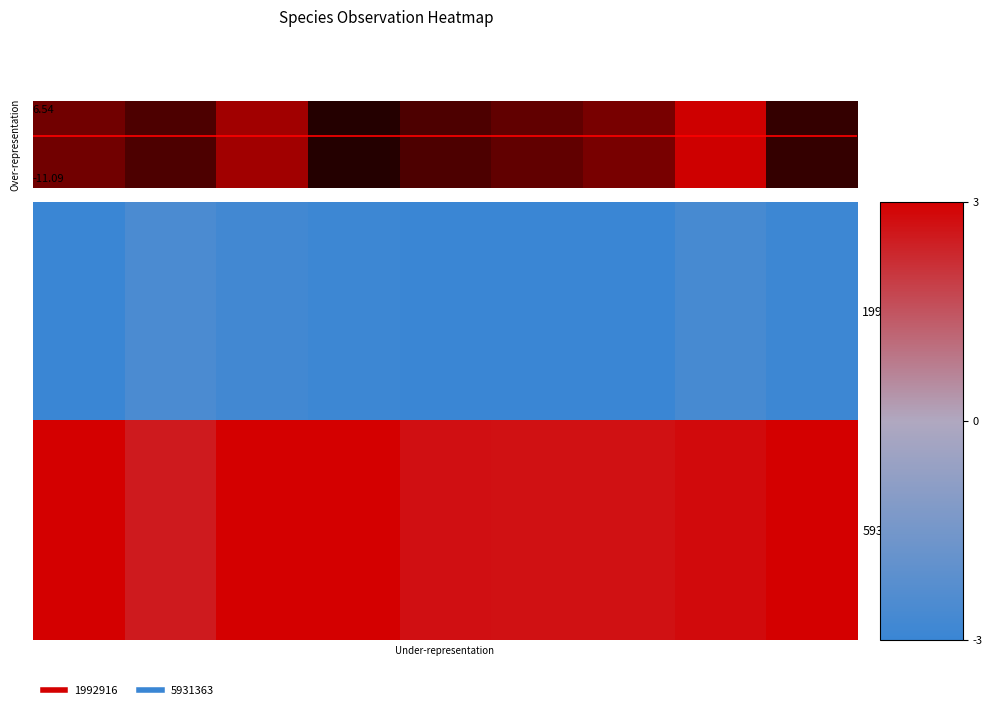

How many data points does each series have?

9